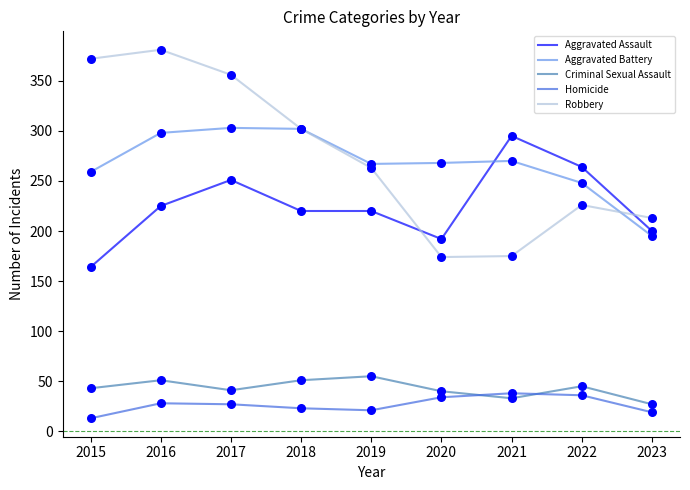

What is the total value across all series at 2016?

983